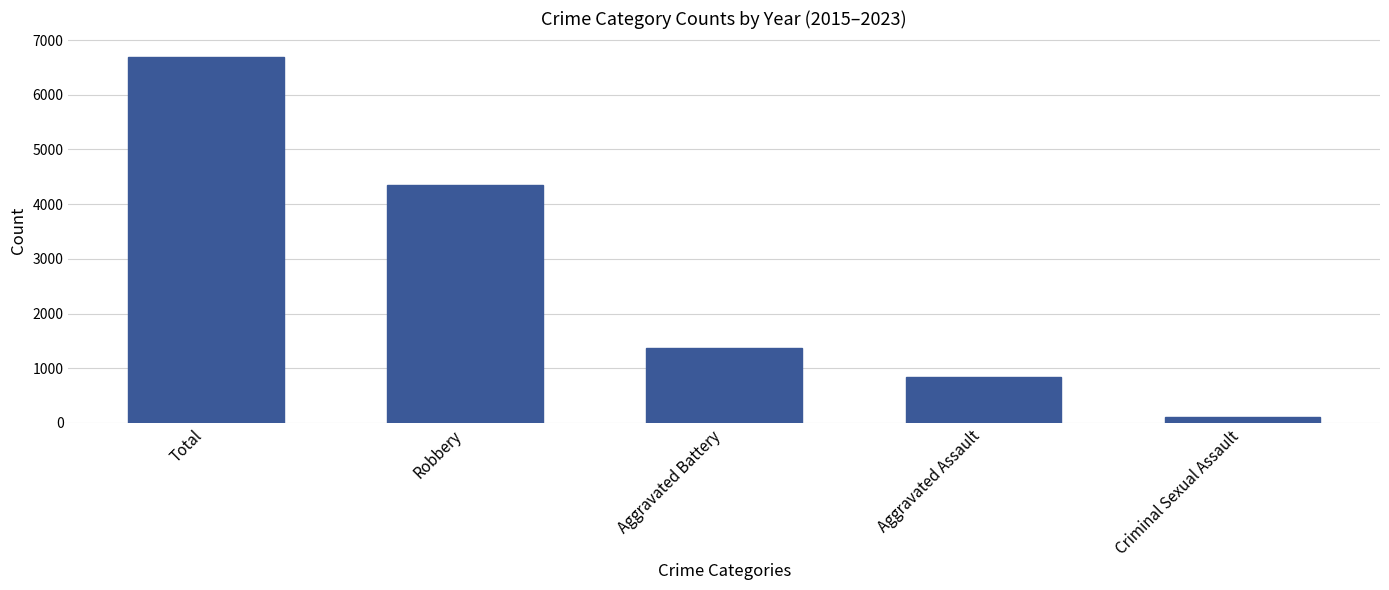

What is the difference between the maximum and minimum values?

6583